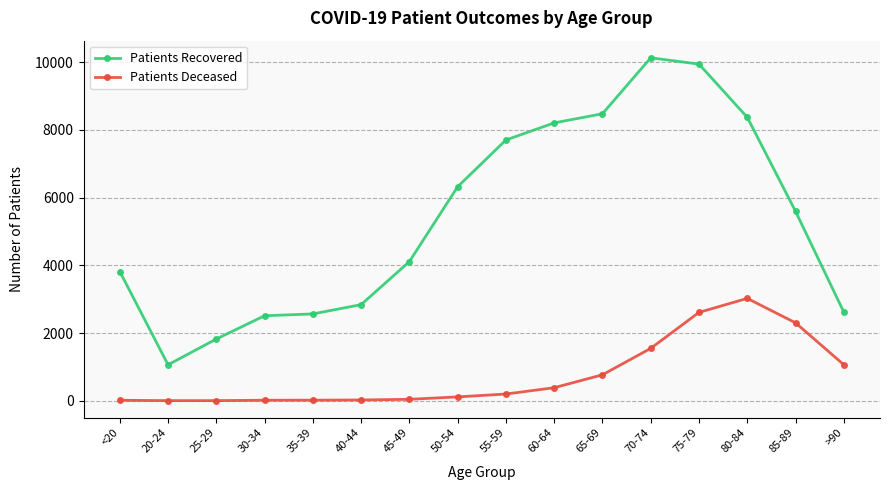

How many lines are shown in the chart?

2